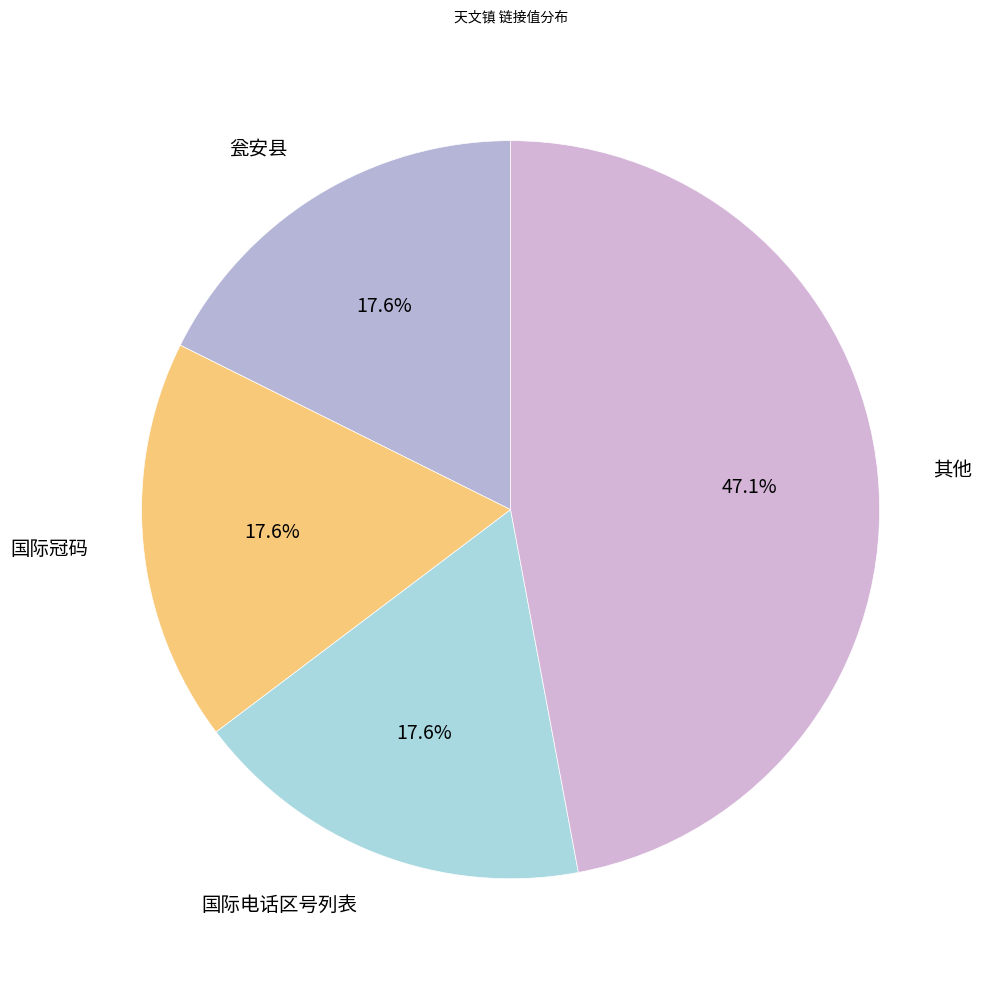

Which slice is the largest?

其他